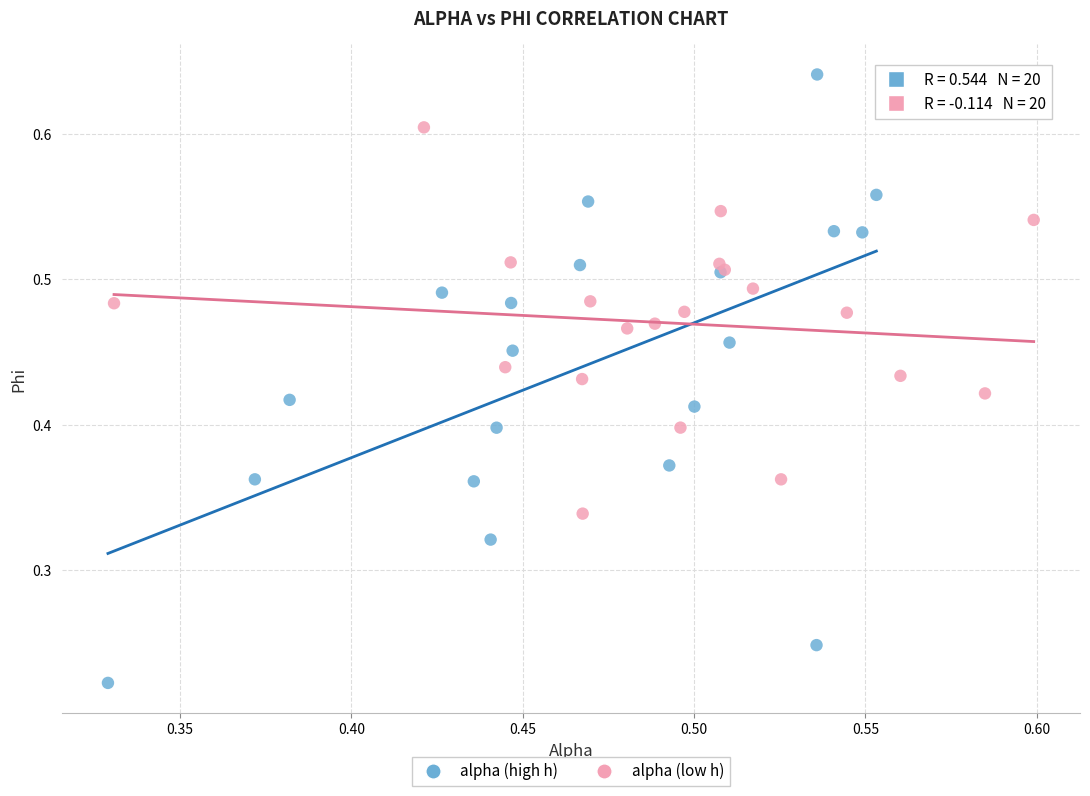

Which series contains the highest Y value?

alpha (high h)